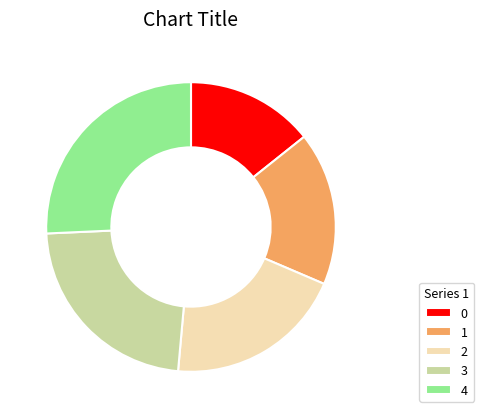

How many segments does this pie chart have?

5